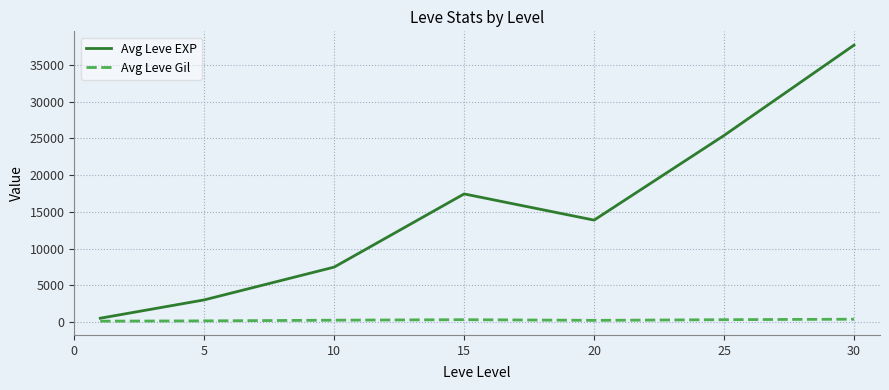

What is the greatest value displayed?

37715.0